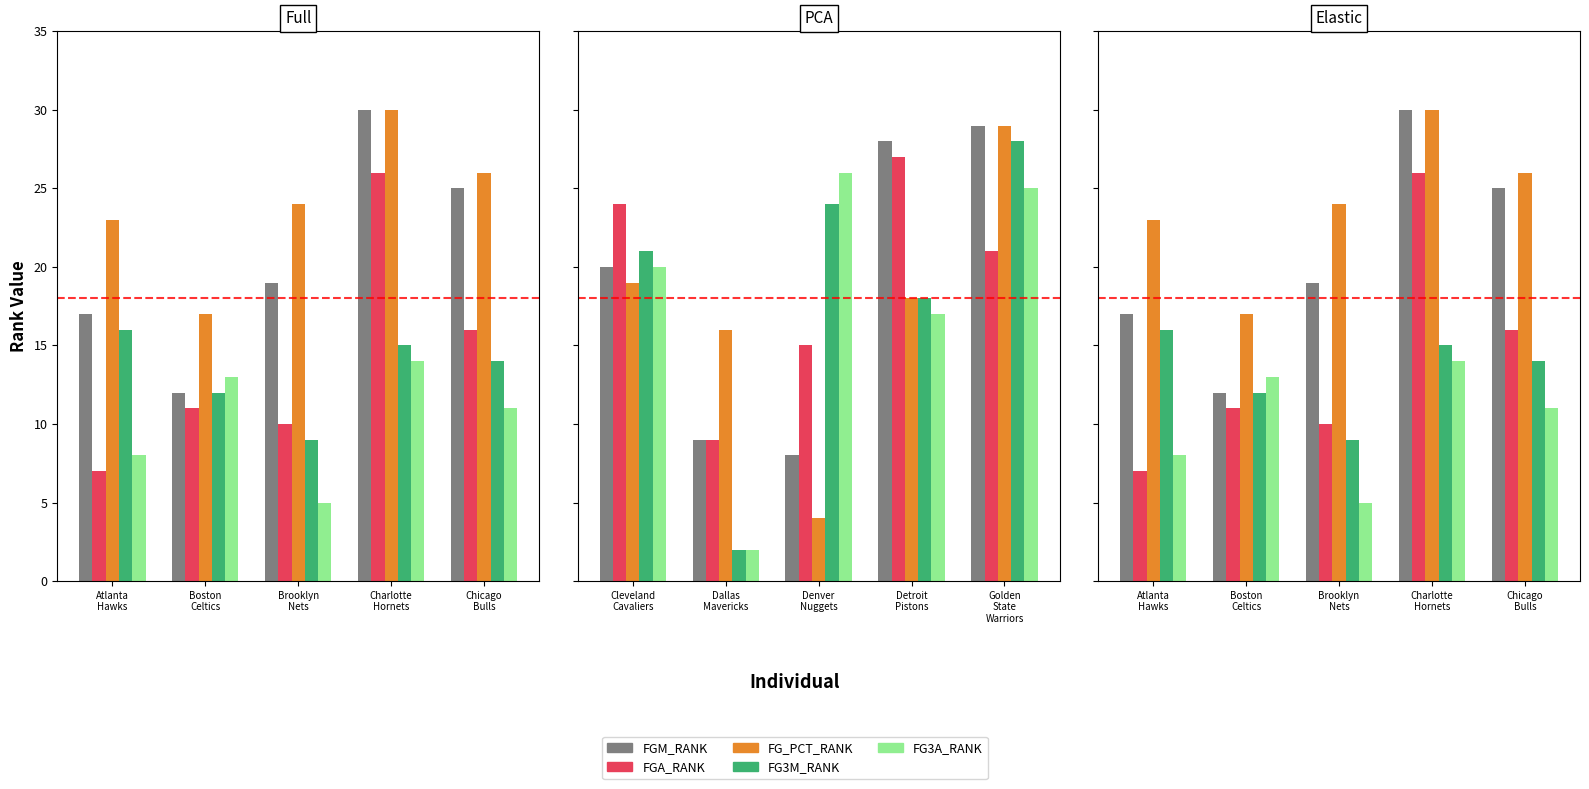

Is it true that FGA_RANK equals 39 at Charlotte
Hornets?

False